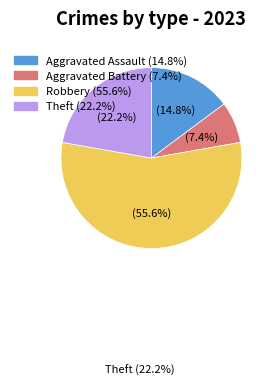

Is there any slice that represents more than half of the pie?

Yes